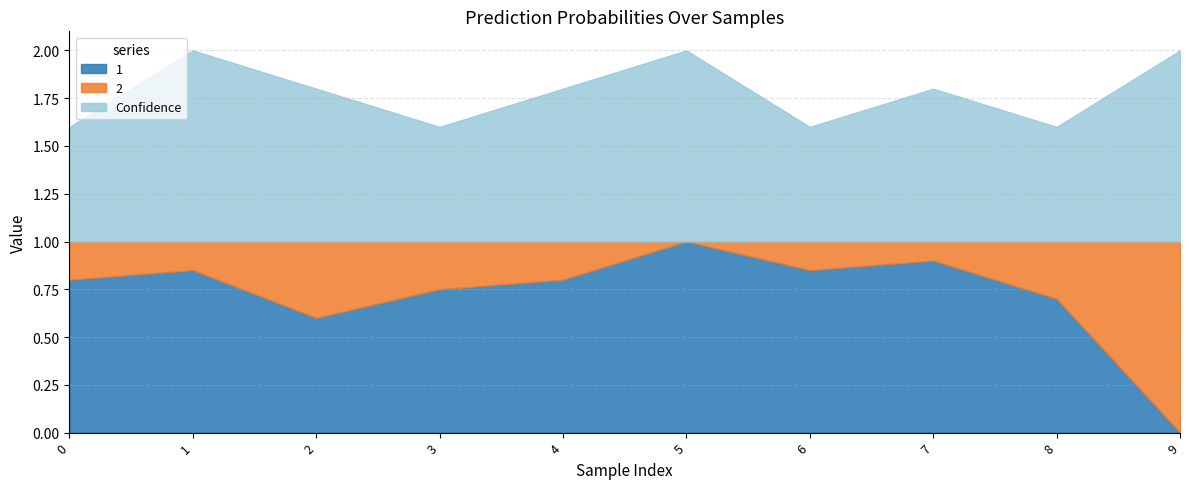

At how many categories does at least one series exceed 0?

10